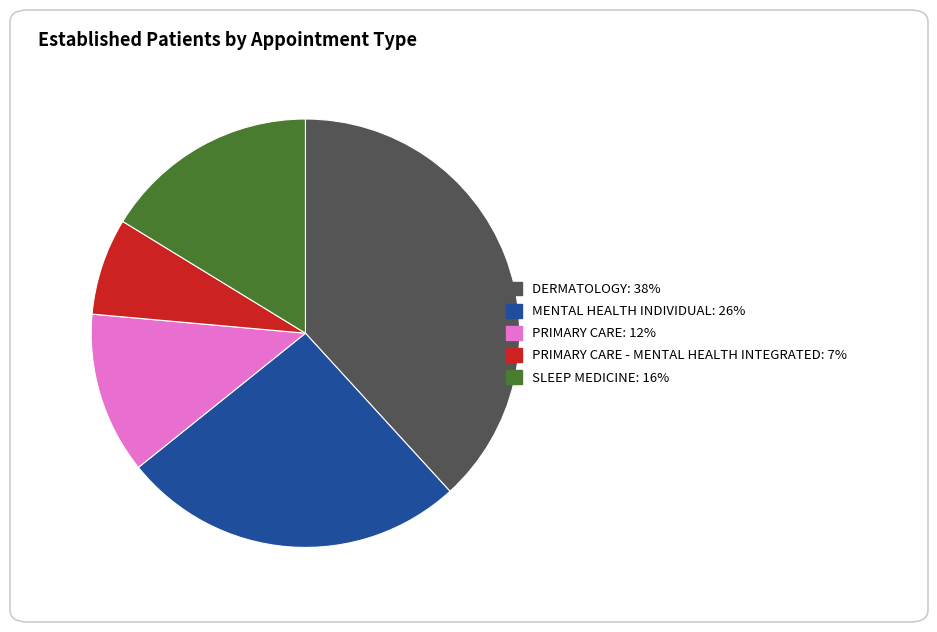

Is there a majority slice in this chart?

No